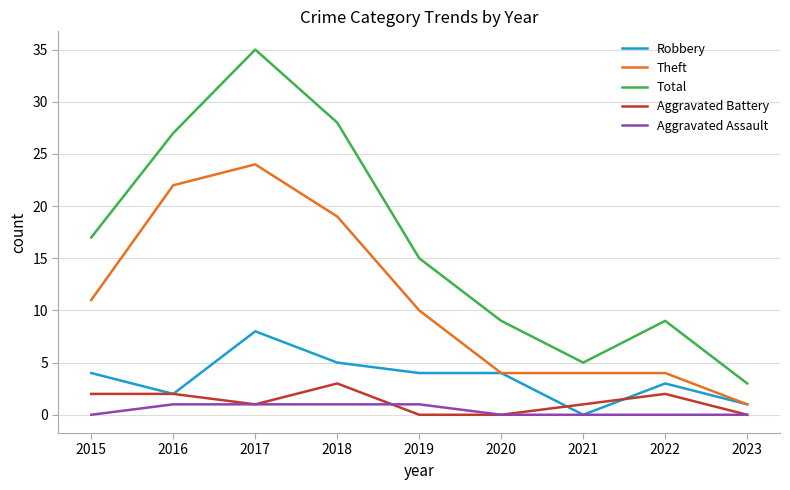

Does the chart display data point markers on the line(s)?

No